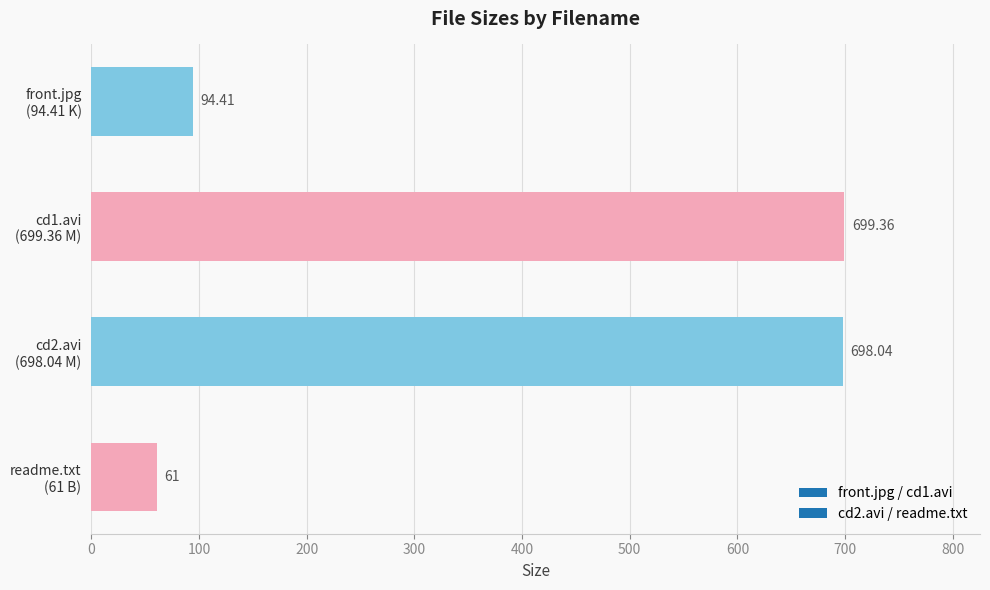

What is the minimum value shown in the chart?

61.0